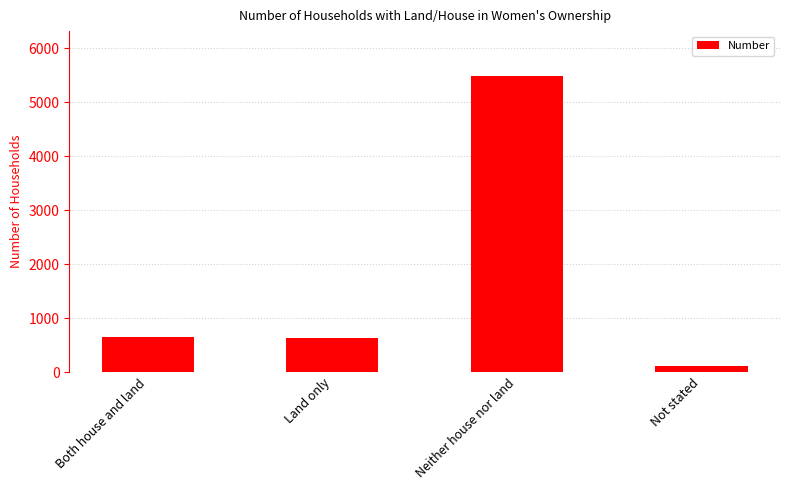

What is the maximum value shown in the chart?

5490